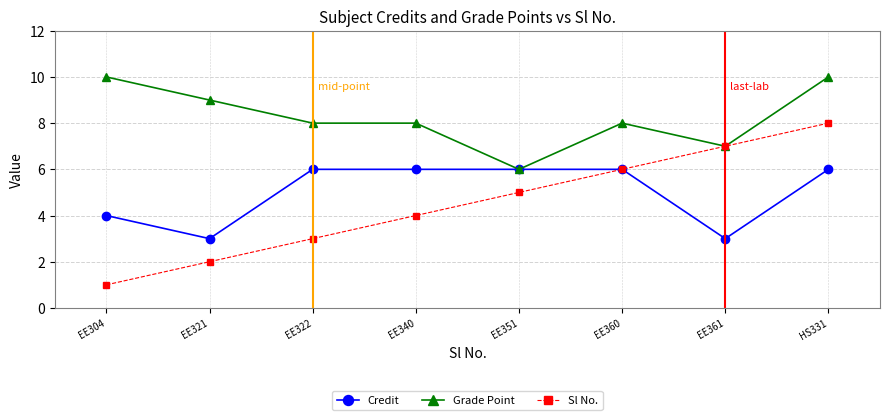

What is the maximum value shown in the chart?

10